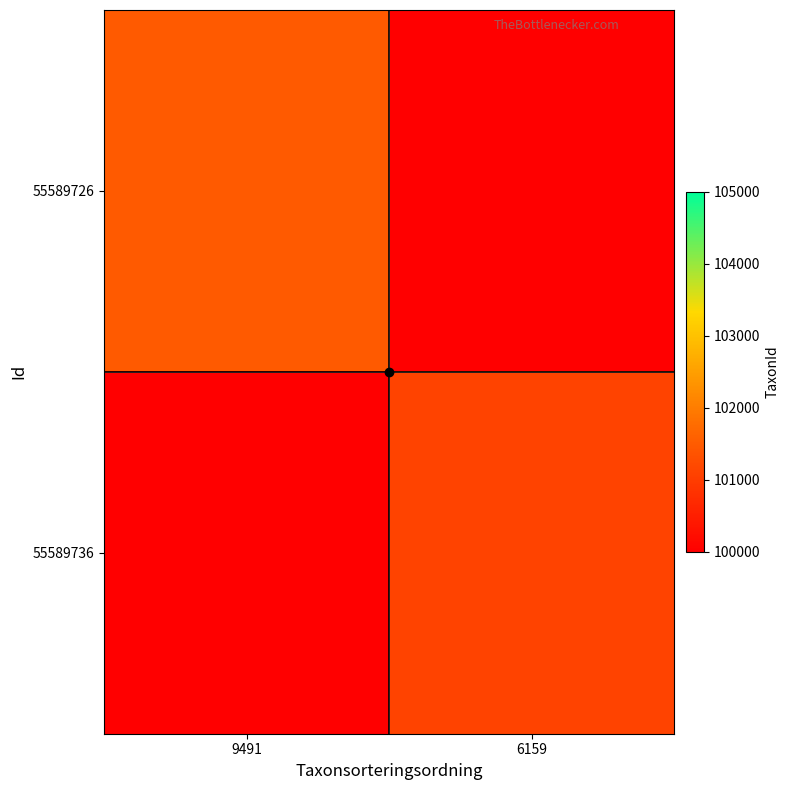

At which category does the chart reach its minimum across all series?

6159